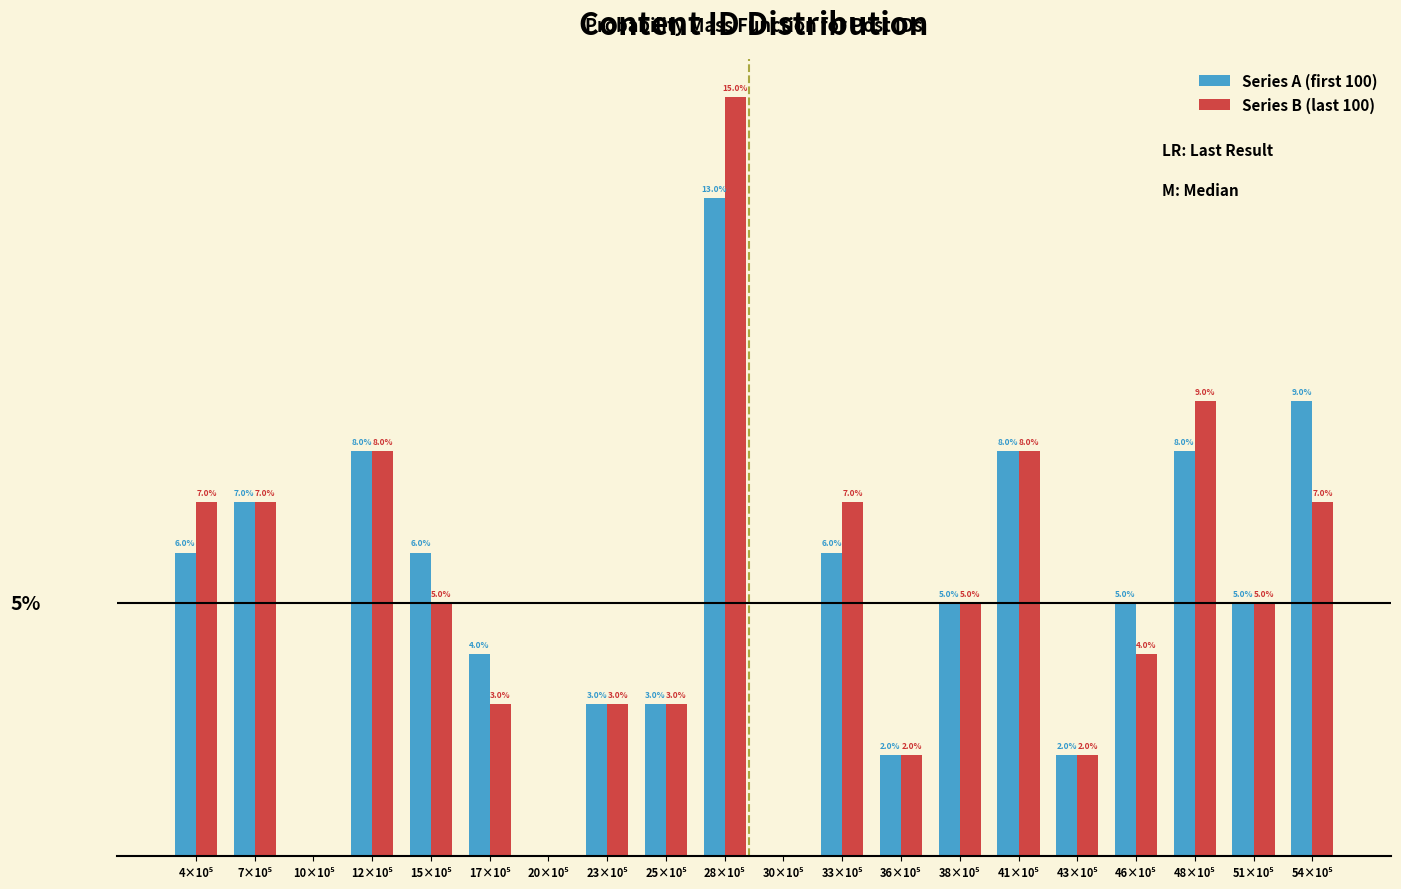

Does the chart contain stacked bars?

No